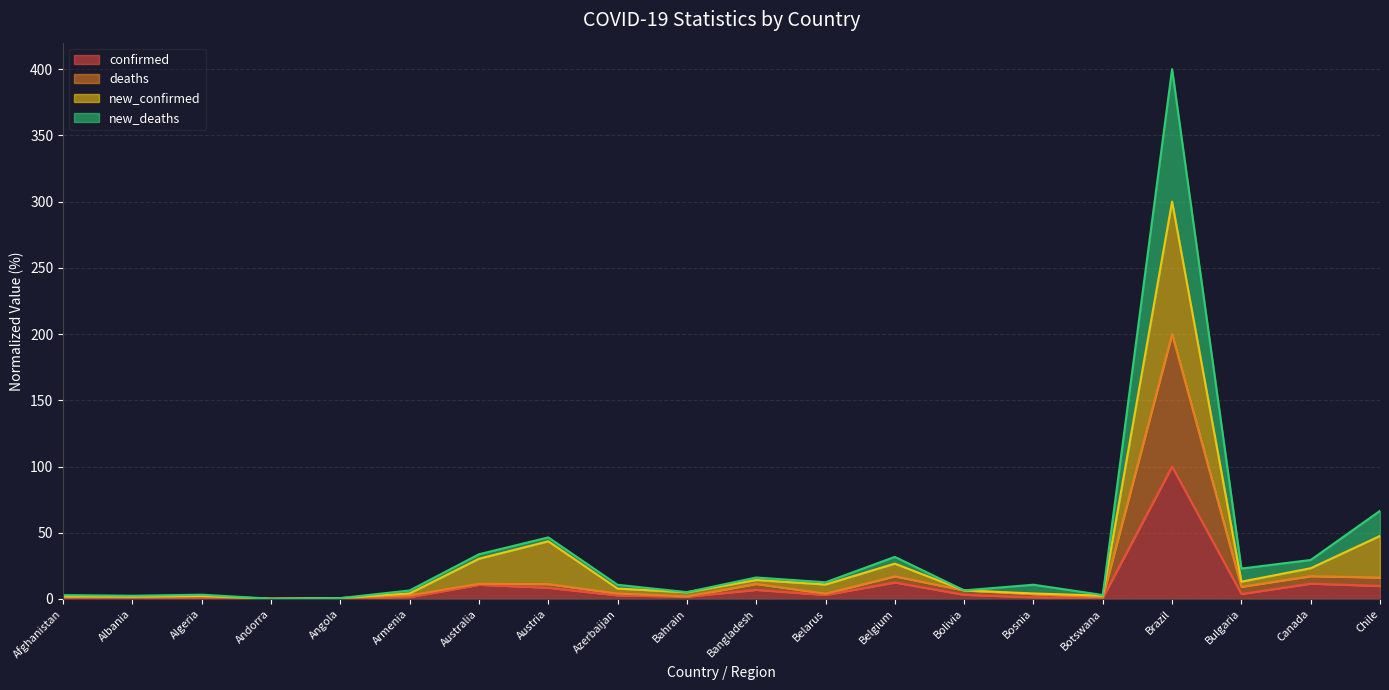

How many lines are shown in the chart?

4